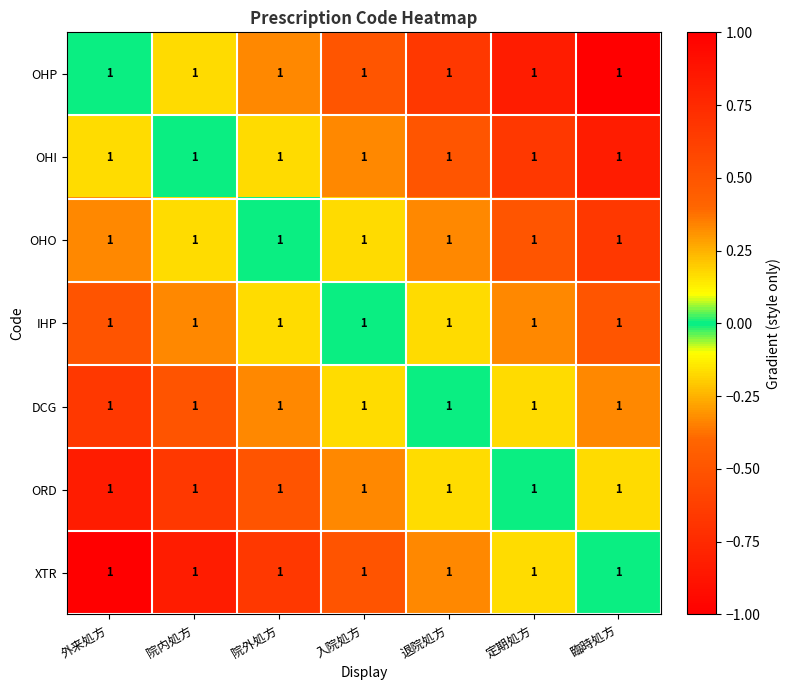

Which series has the largest total across all categories?

XTR